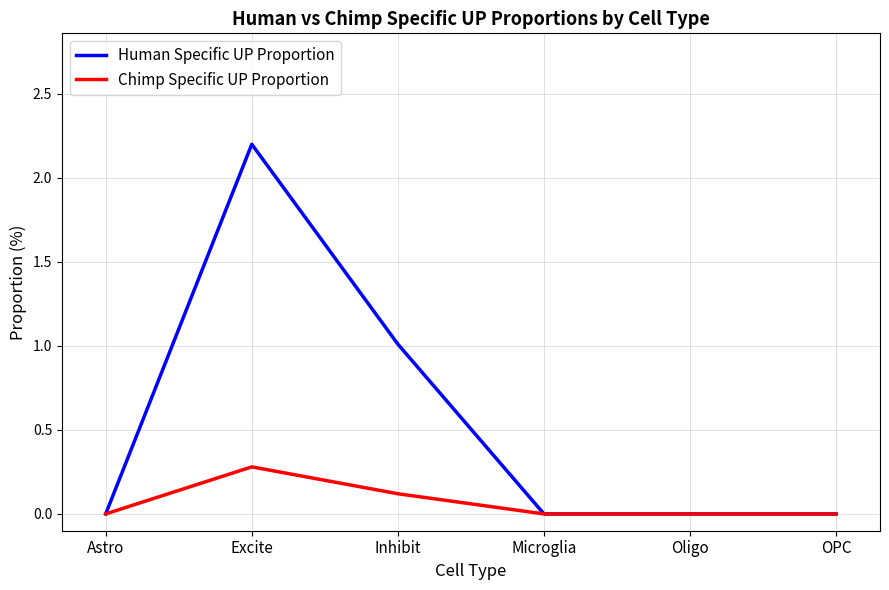

Does the chart display data point markers on the line(s)?

No